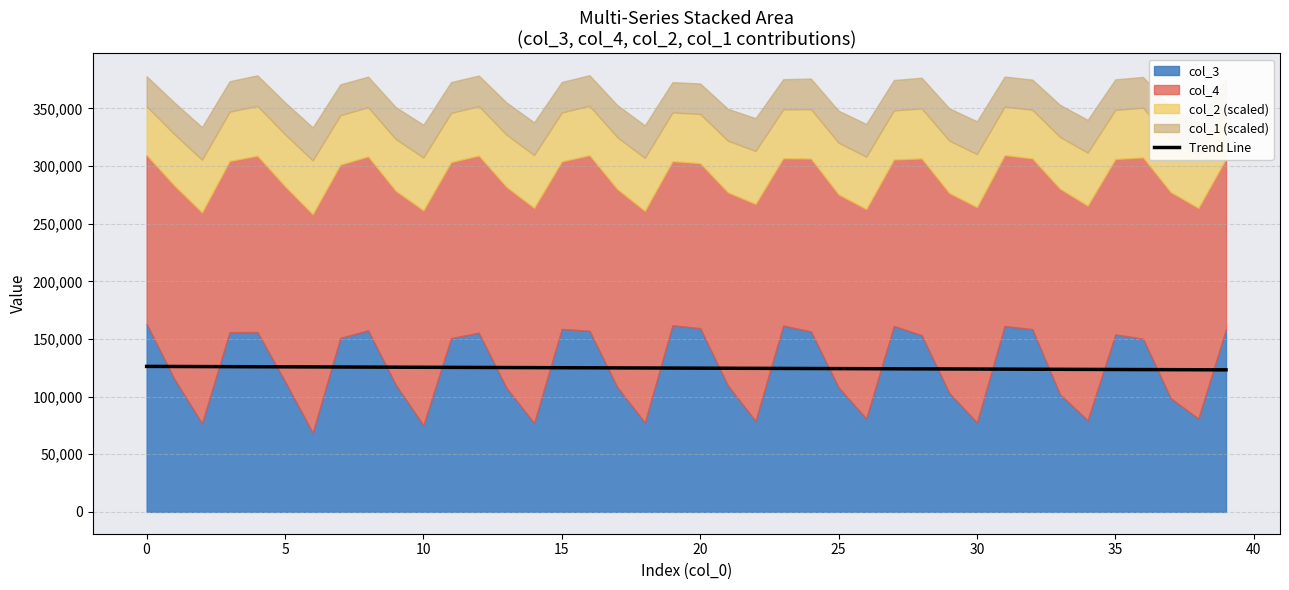

The value of Trend Line at 20 is 124692.7. True or false?

True